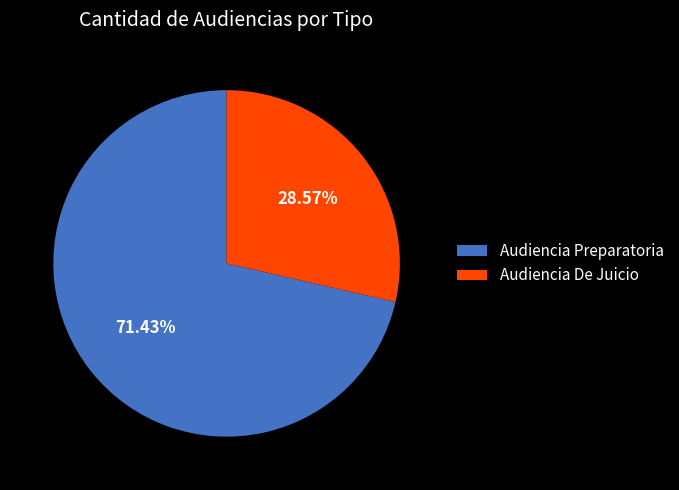

Between Audiencia Preparatoria and Audiencia De Juicio, which is larger?

Audiencia Preparatoria